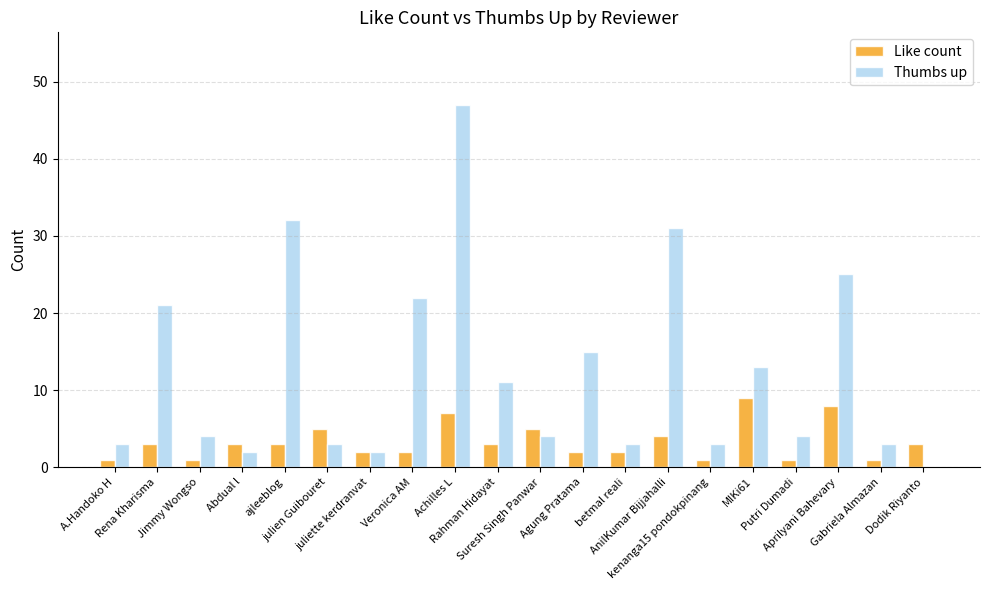

Reading left to right, what are all the values shown in this chart?

Like count: 1	3	1	3	3	5	2	2	7	3	5	2	2	4	1	9	1	8	1	3
Thumbs up: 3	21	4	2	32	3	2	22	47	11	4	15	3	31	3	13	4	25	3	0